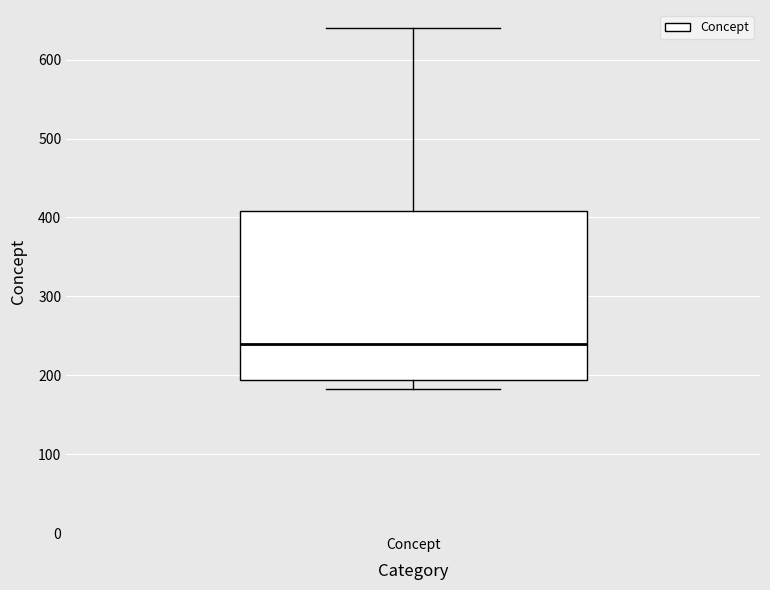

Read this box plot against the y-axis: the position of the median line, the range covered by the box, and the ends of both whiskers. The values are not printed on the chart, so give them approximately, as read against the axis.

median 240, box 190 to 410, whiskers 180 to 640